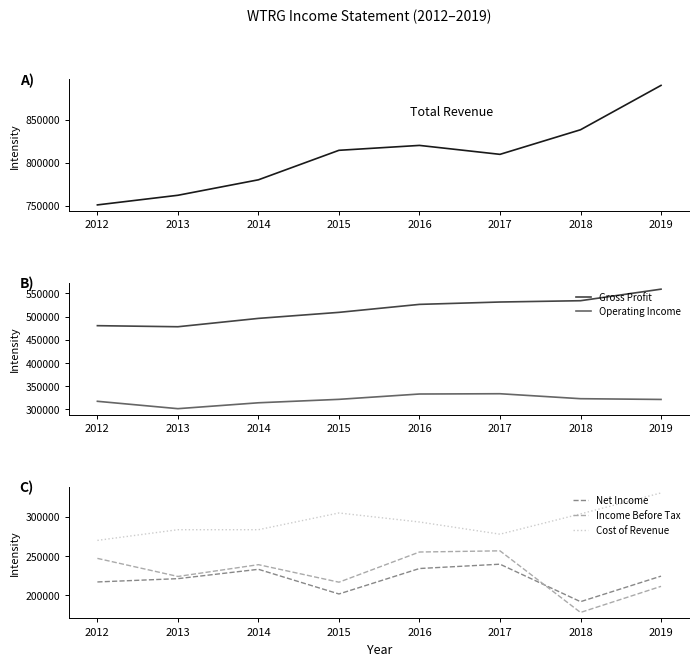

Reading left to right, list all the values displayed in this chart.

Total Revenue: 750700	761900	779900	814200	819900	809500	838100	889700
Gross Profit: 480600	478300	496300	509300	526500	531600	534400	559300
Operating Income: 317600	301700	314400	321800	333300	333900	323200	321600
Net Income: 217100	221300	233200	201800	234200	239700	192000	224500
Income Before Tax: 247100	224100	239100	216800	255200	256700	178300	211500
Cost of Revenue: 270000	283600	283600	304900	293400	277900	303700	330400